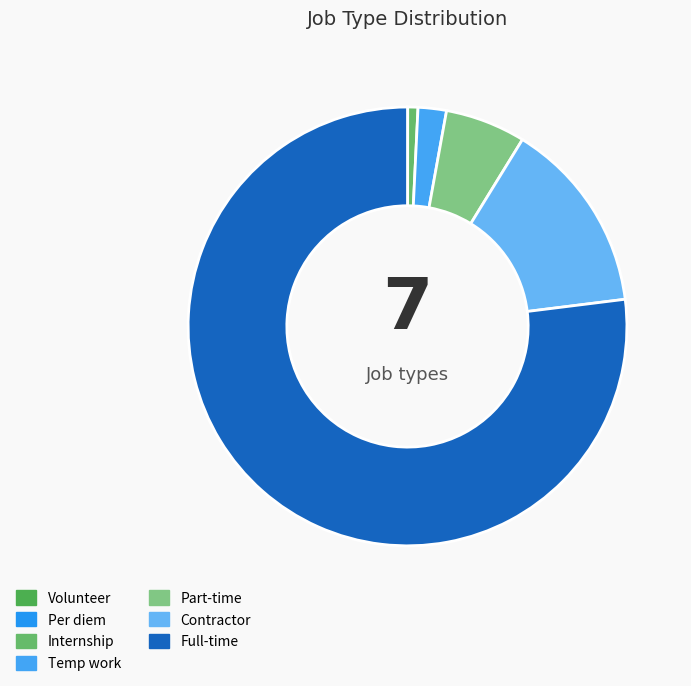

To the nearest percent, what portion does Temp work represent?

2%